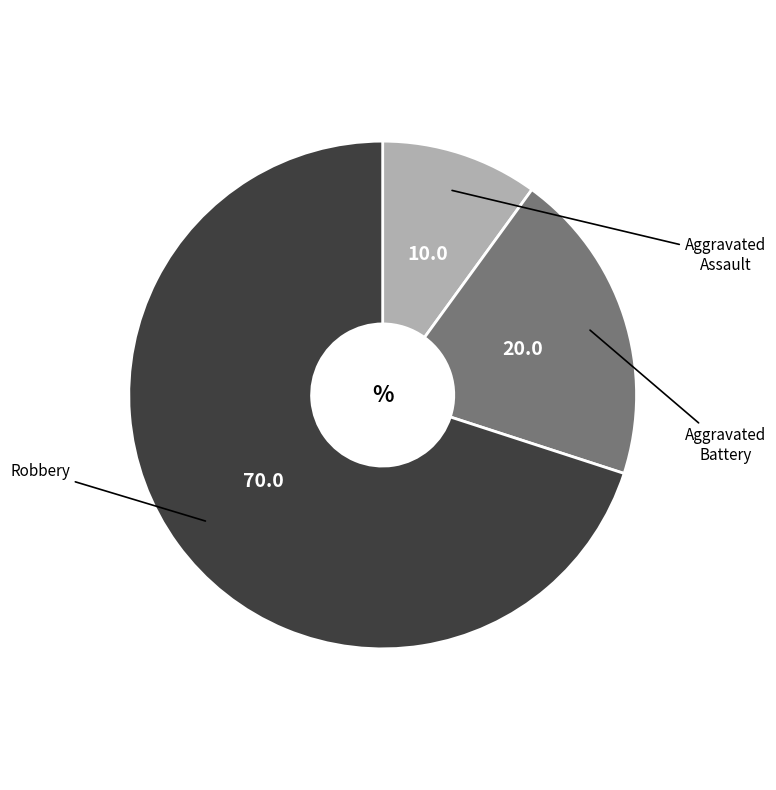

Is there any slice that represents more than half of the pie?

Yes